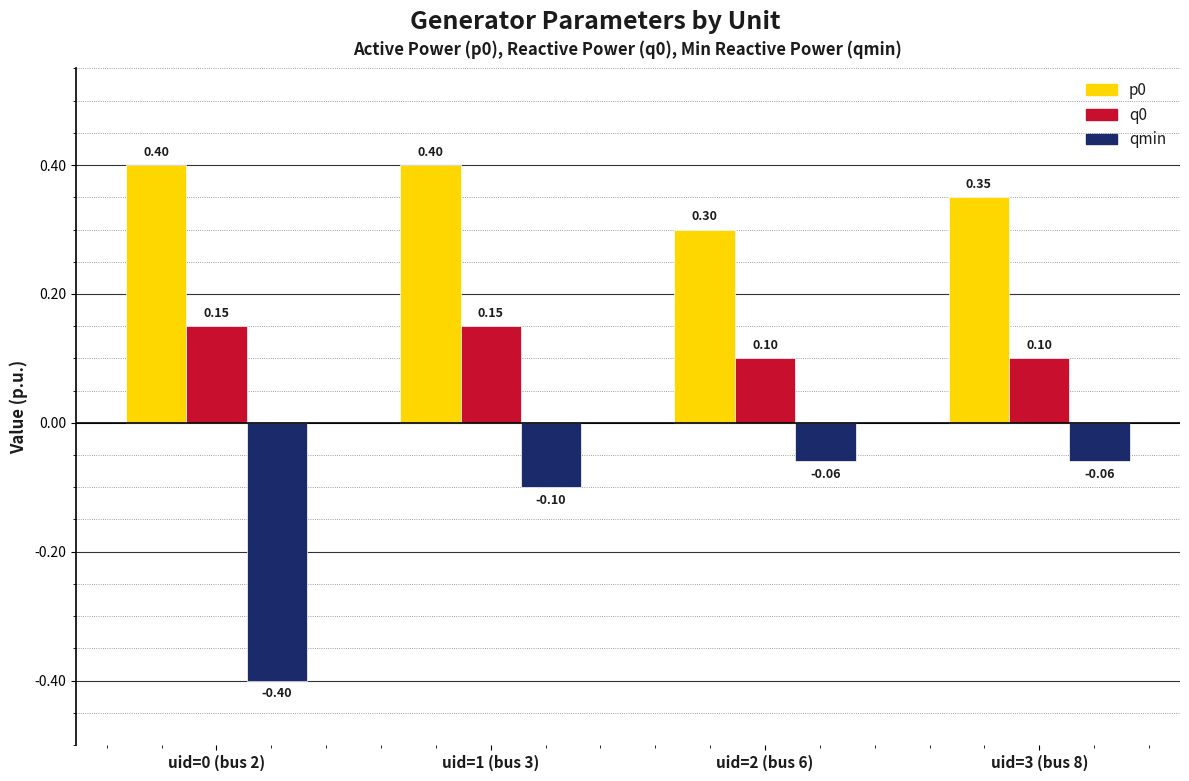

Is it true that p0 equals 0.3 at uid=2 (bus 6)?

True